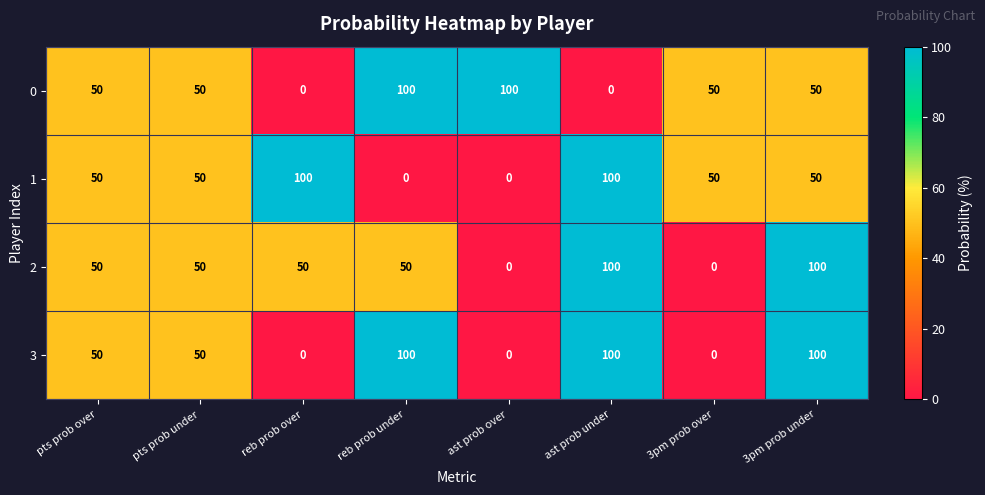

What is the maximum value shown in the chart?

100